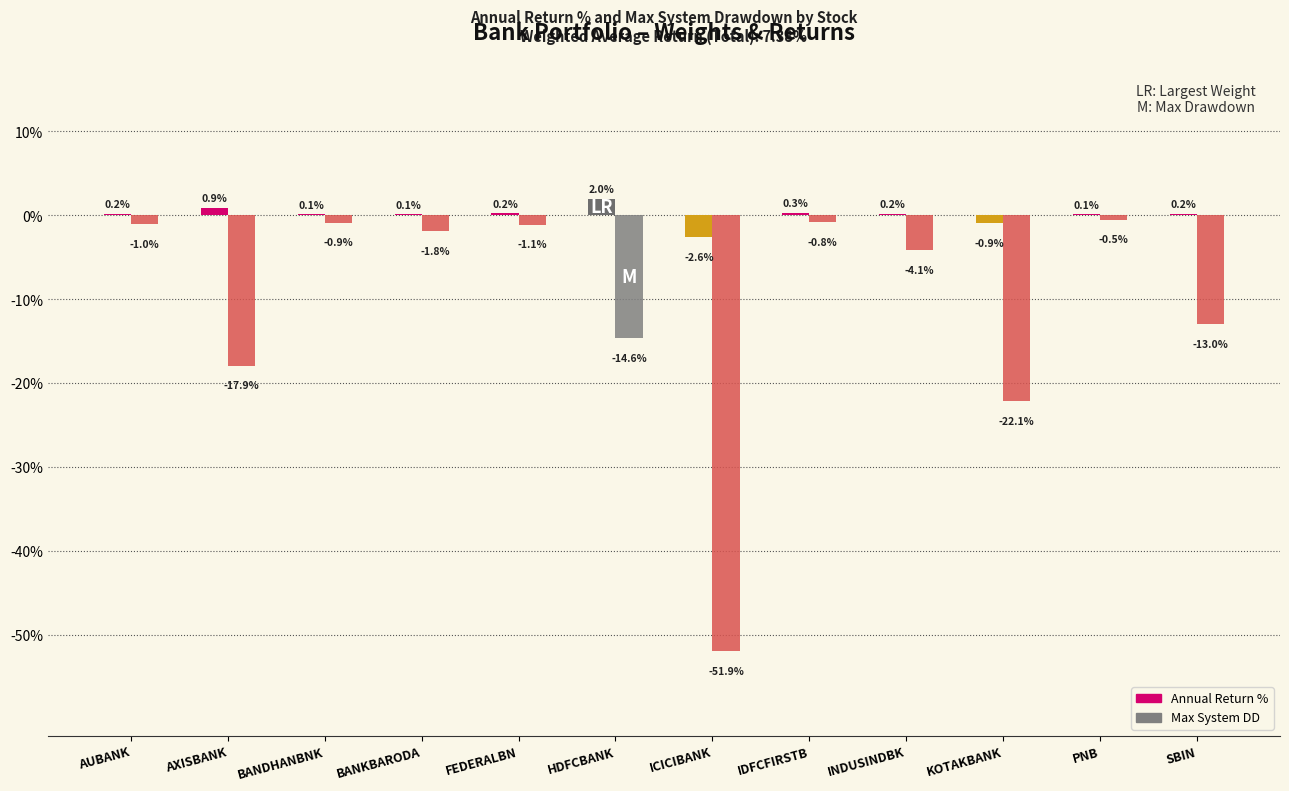

At how many categories does at least one series exceed 0?

10